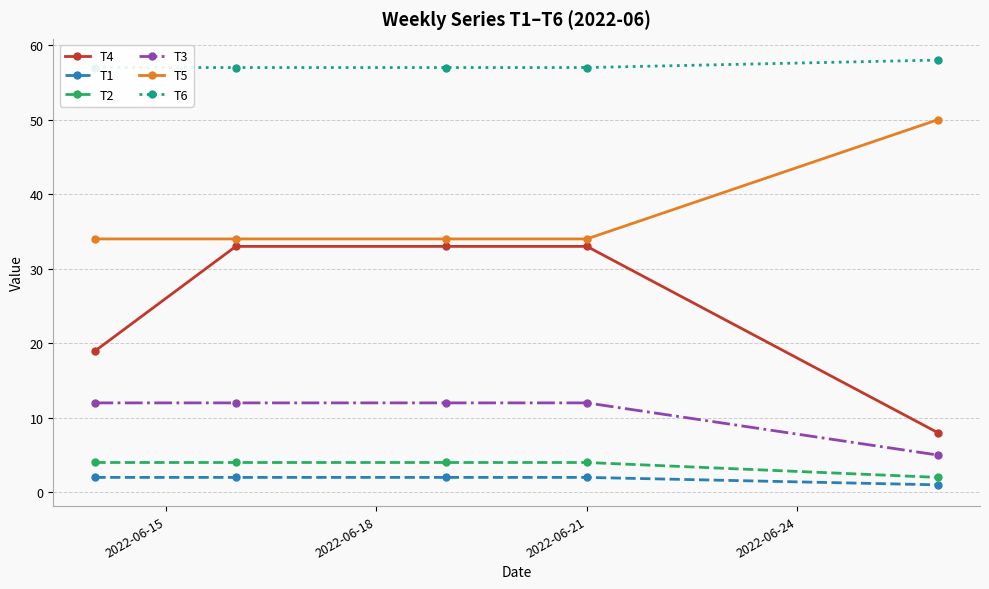

How many data points in T1 are less than 2?

1